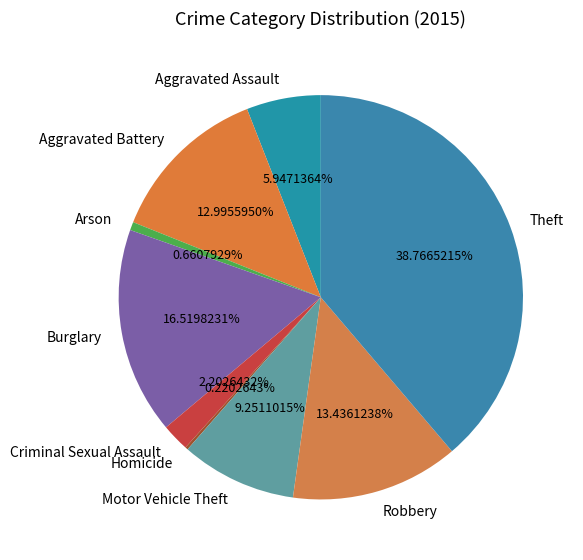

Is it true that Arson is 1% of the pie?

True